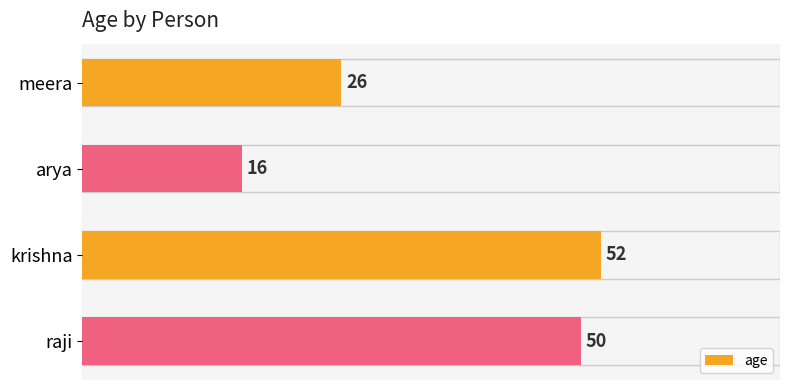

True or false: the data shows 50 at raji.

True